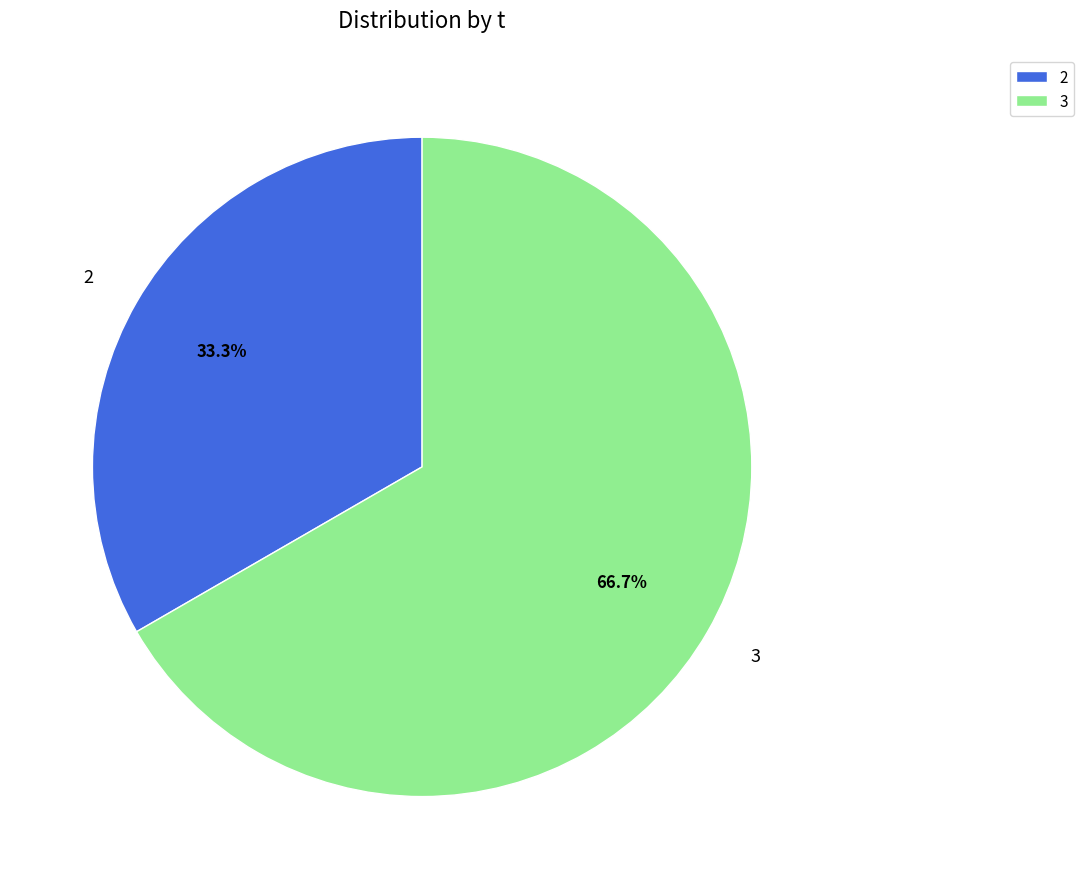

Approximately how many times larger is the value at 2 compared to 3?

0.5